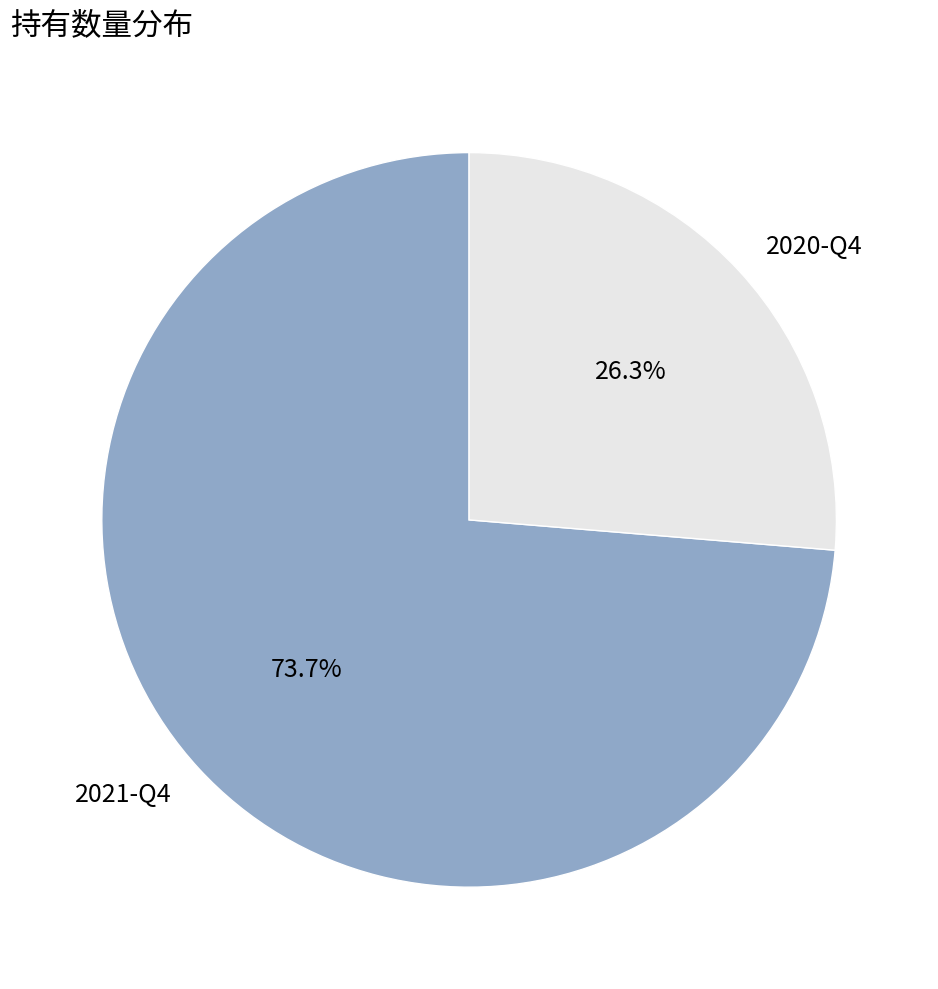

What is the ratio of the value at 2021-Q4 to the value at 2020-Q4?

2.8